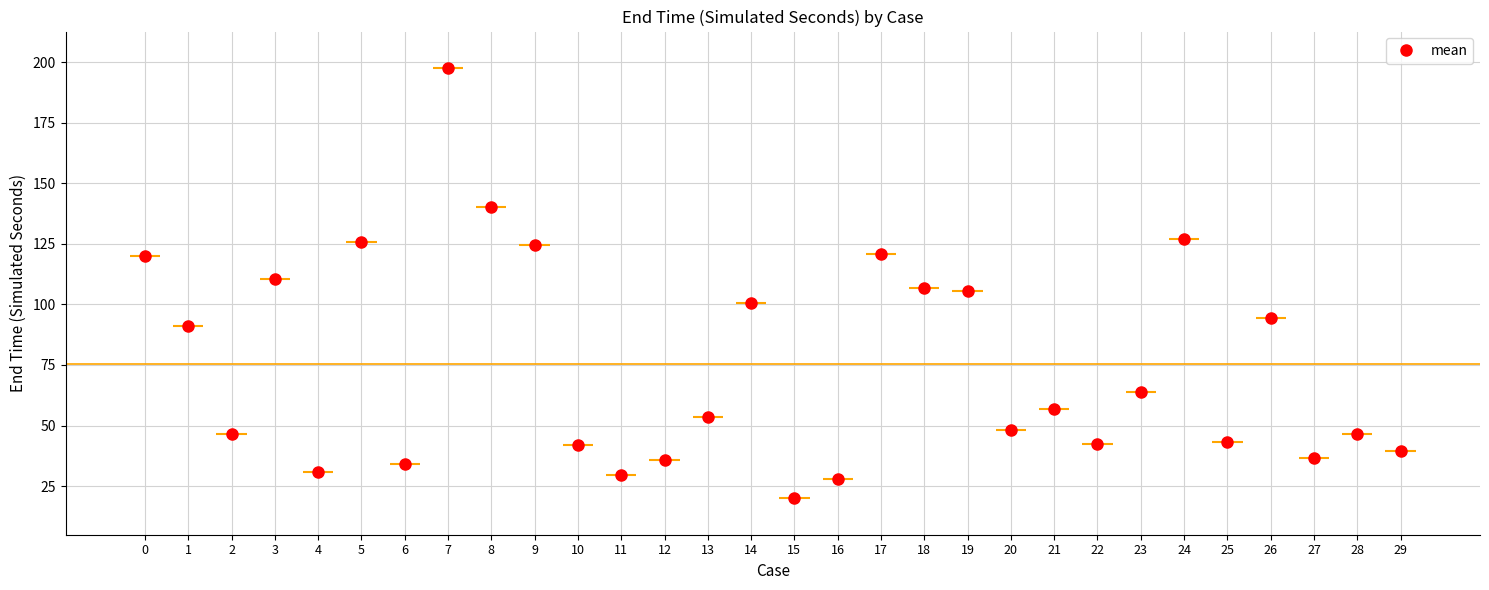

Between 24 and 1, which is larger?

24